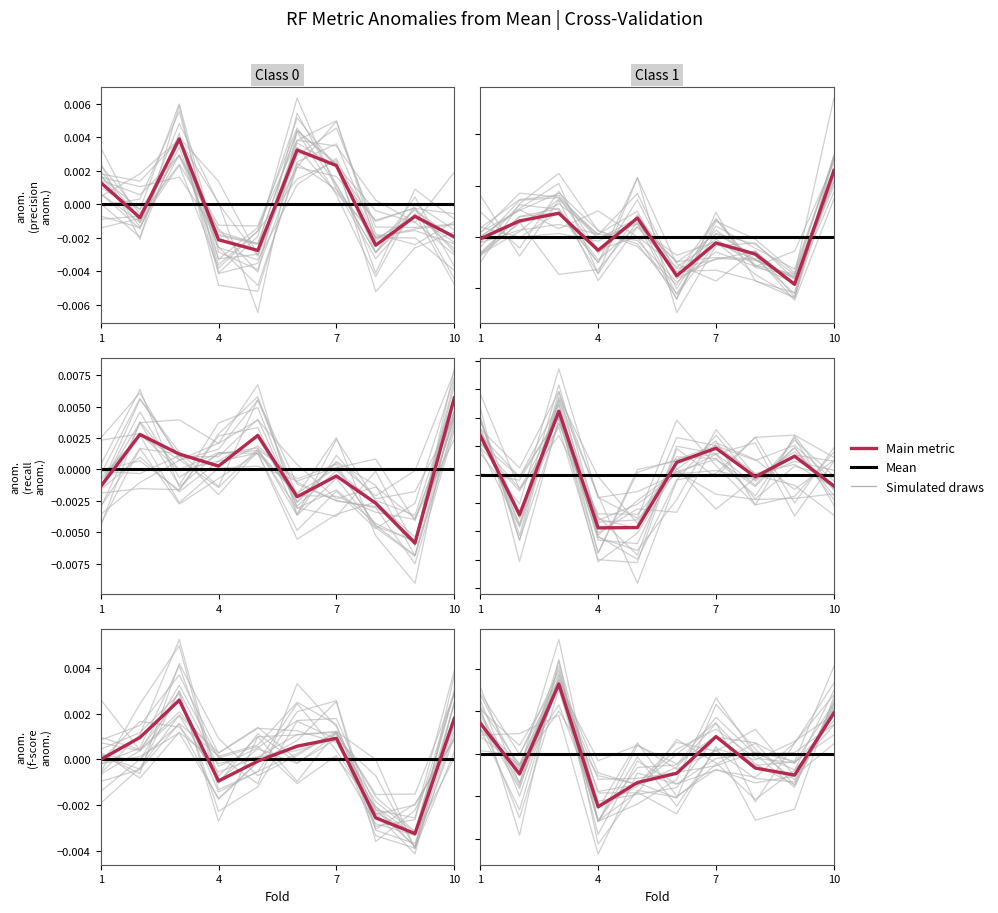

At which category is the sum across all series the highest?

3